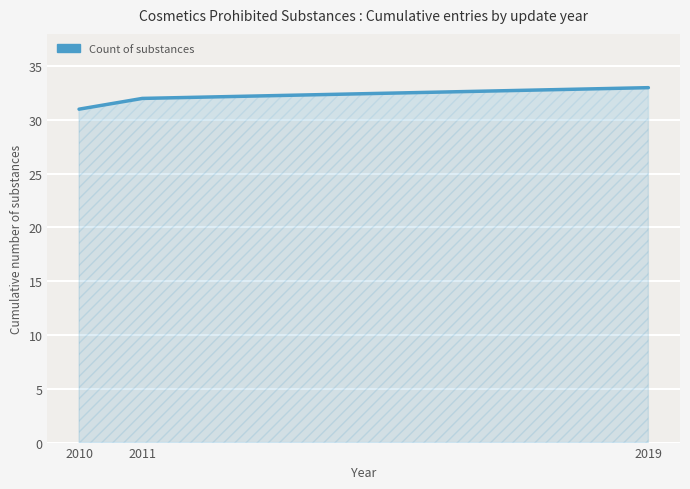

Reading left to right, list all the values displayed in this chart.

31	32	33